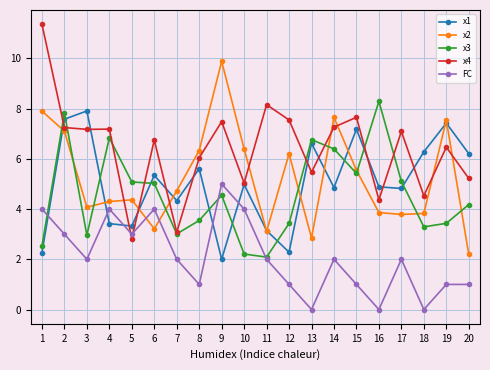

At how many categories does at least one series exceed 11?

1